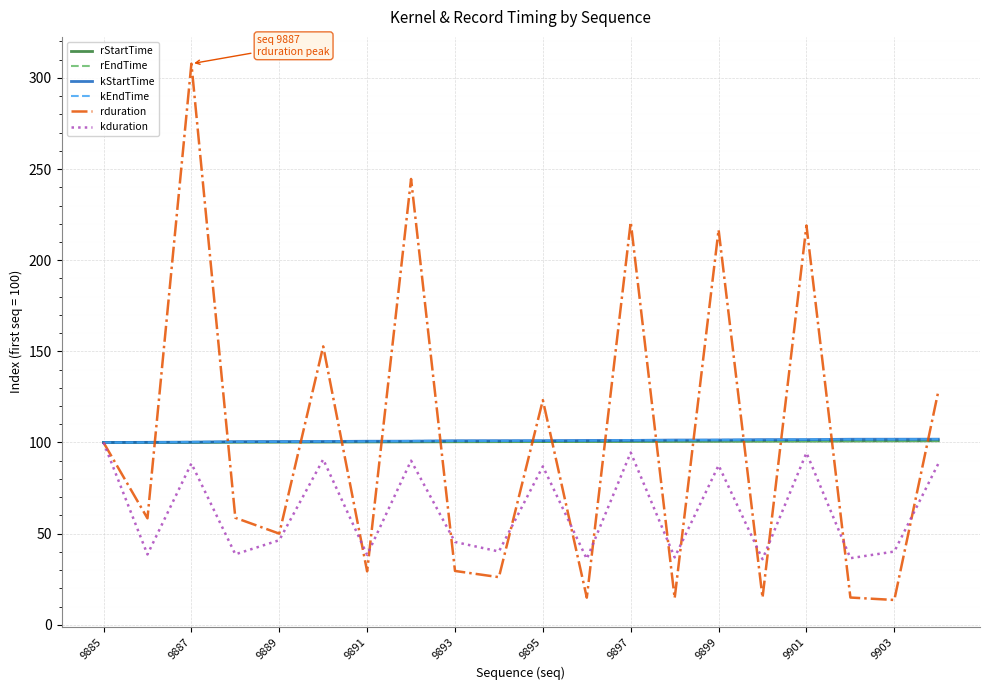

What is the highest value of the rEndTime series?

100.9